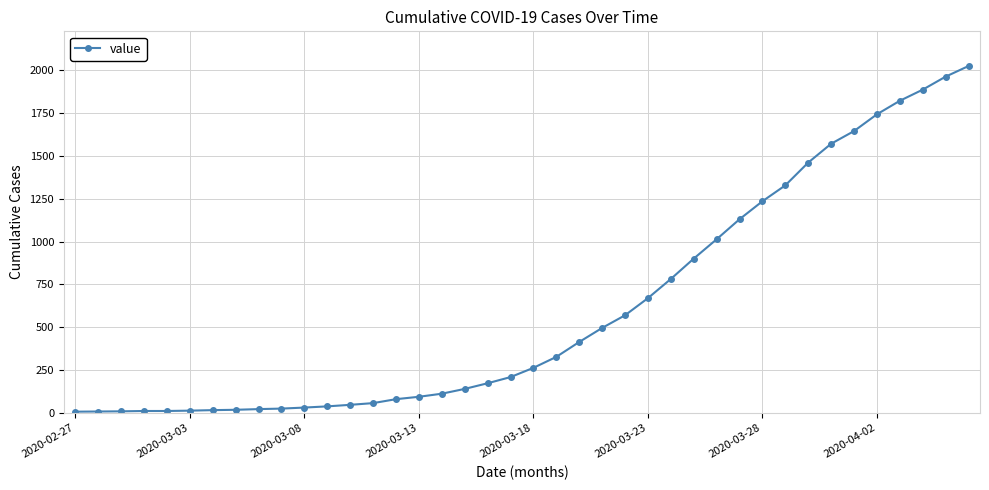

What is the sum of all values?

24379